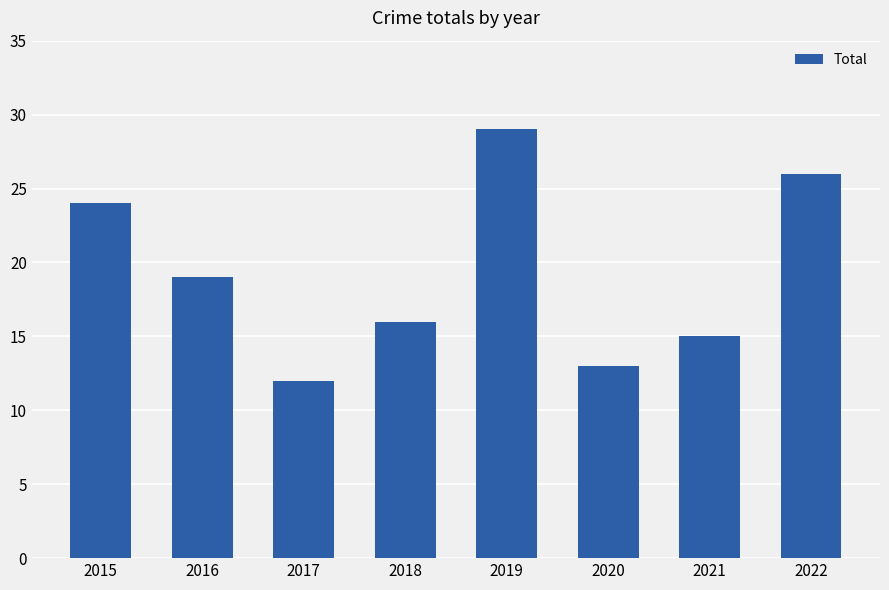

Does the chart contain stacked bars?

No